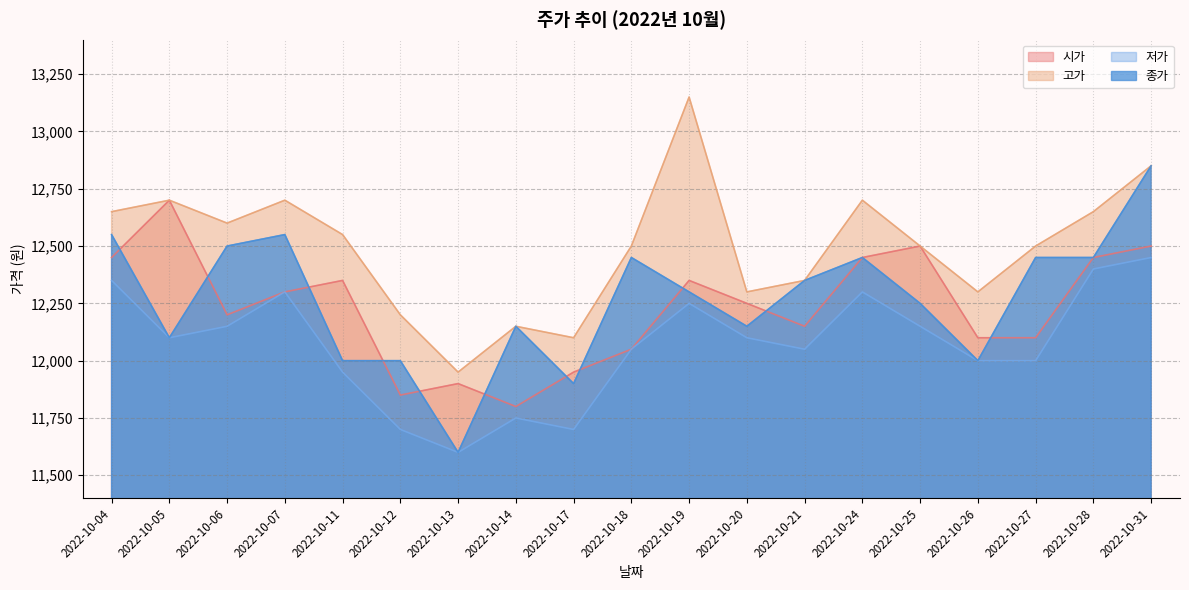

What is the greatest value displayed?

13150